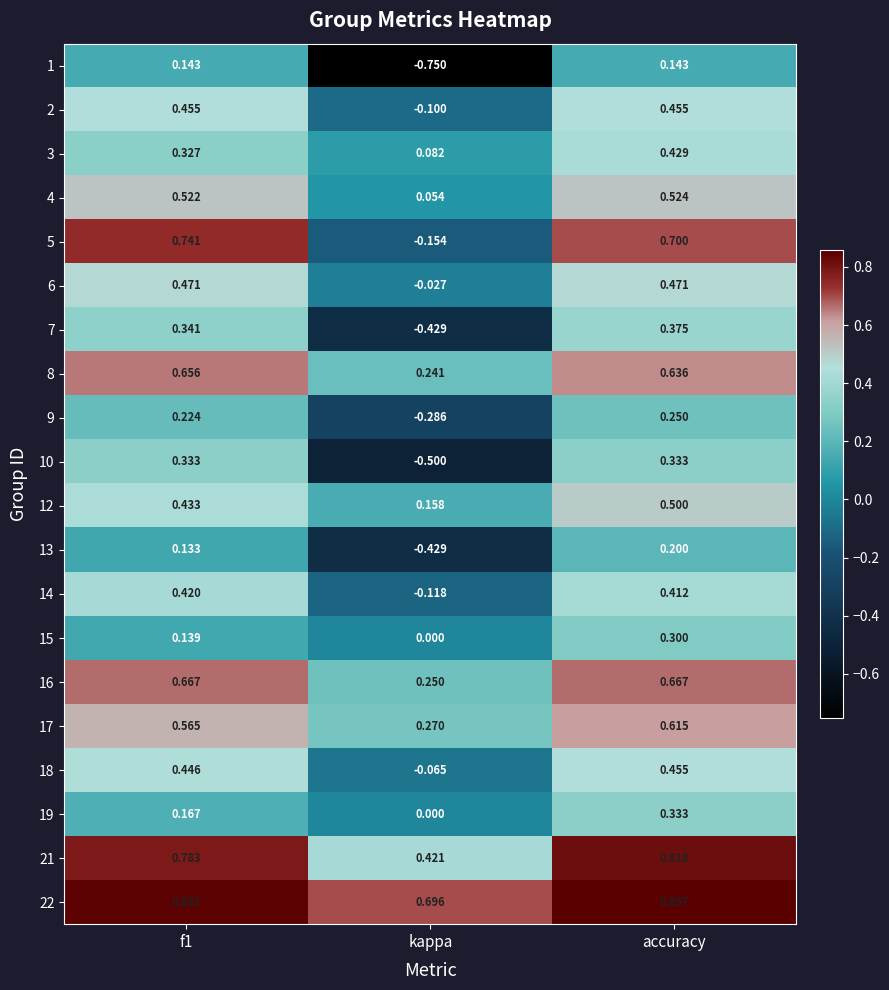

At which label is 22 closest to 0?

kappa